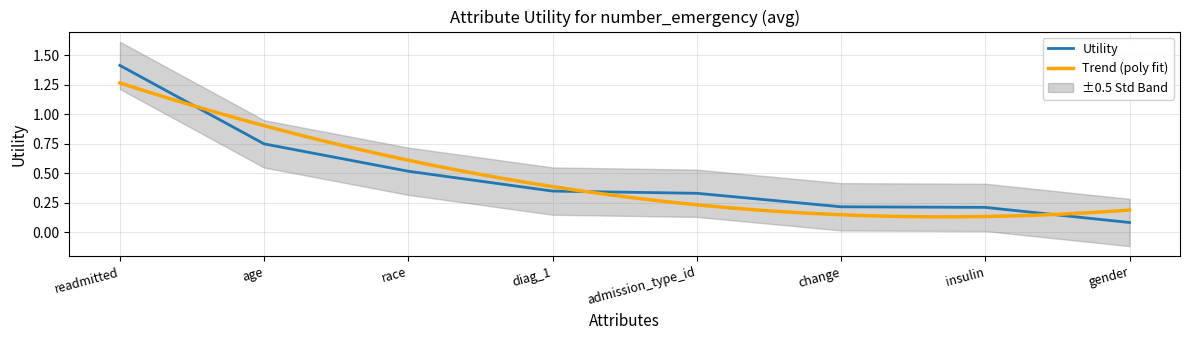

What is the sum of the values at insulin and age?

1.0